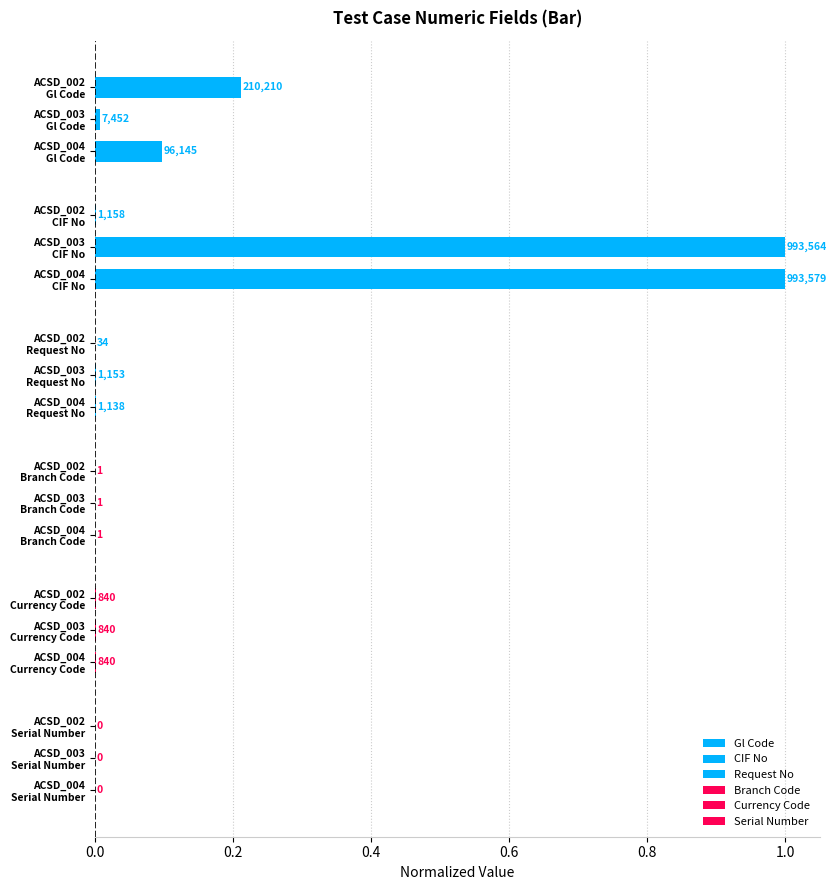

Count the number of data series in this chart.

6